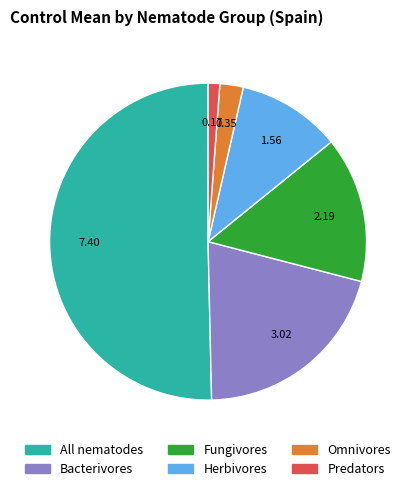

Is the sum of All nematodes and Bacterivores greater than half?

Yes